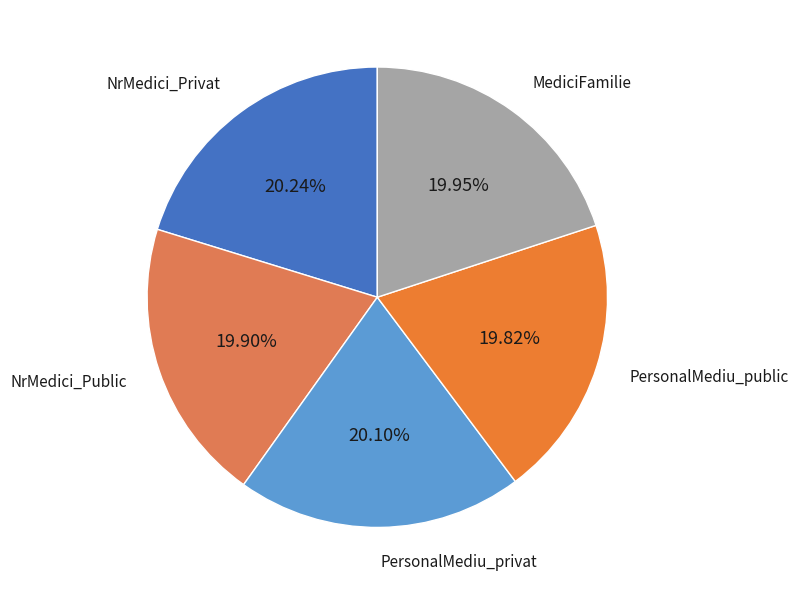

What is the largest slice in the pie chart?

NrMedici_Privat